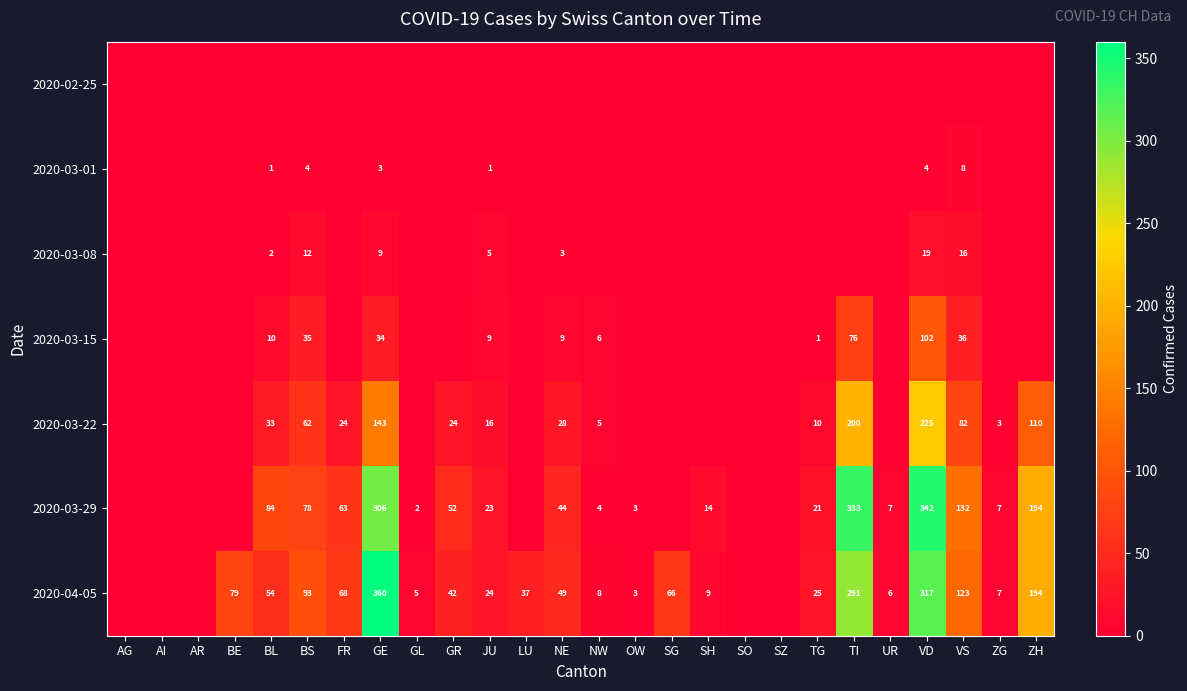

What is the difference between the 2020-03-22 values at NE and GE?

115